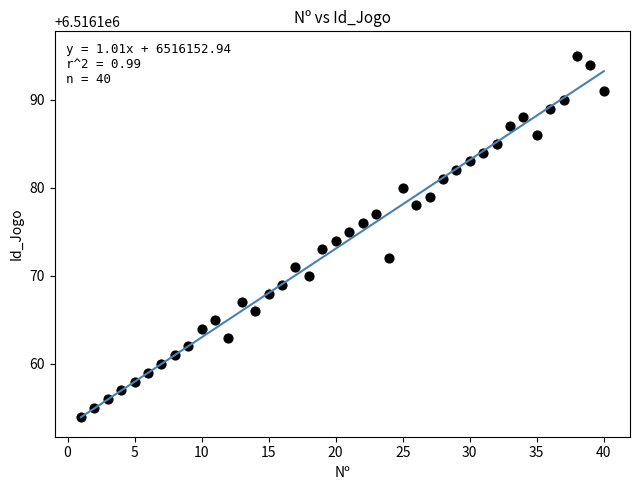

What is the range of Y values (max minus min)?

41